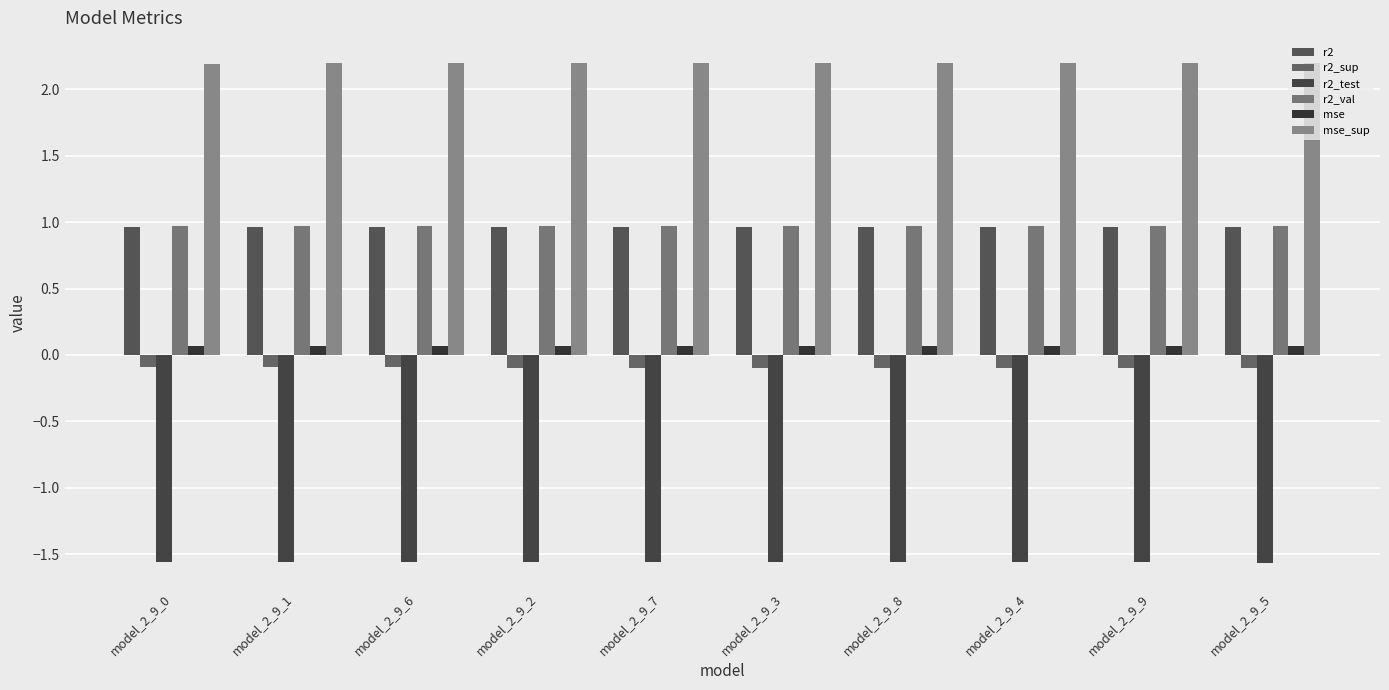

What is the total value across all series at model_2_9_9?

2.5